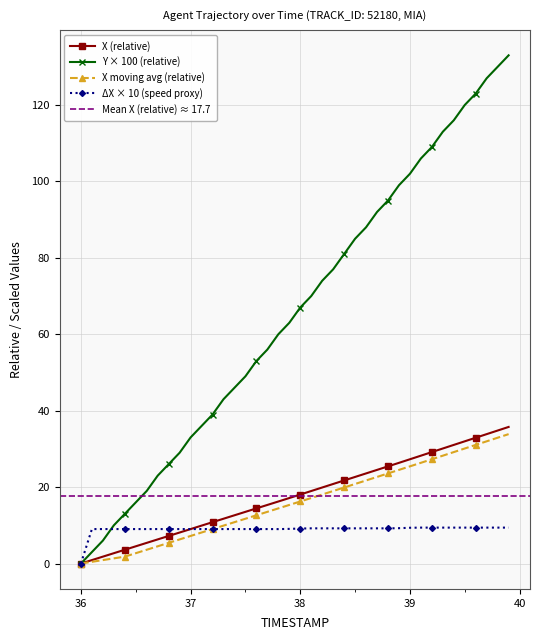

How many values in the X moving avg (relative) series exceed 16?

20